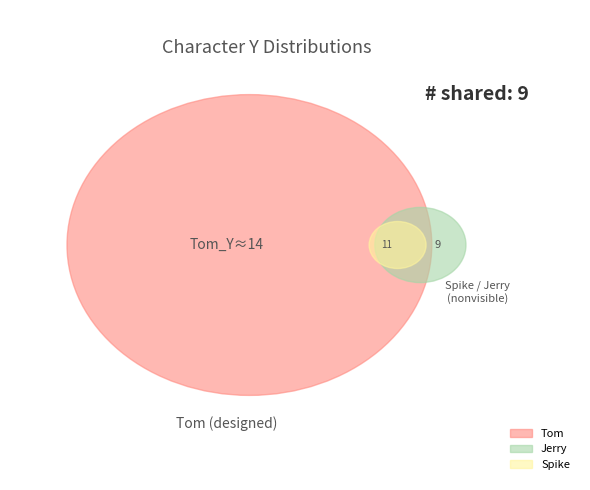

What is the change in value from Tom to Spike?

-3